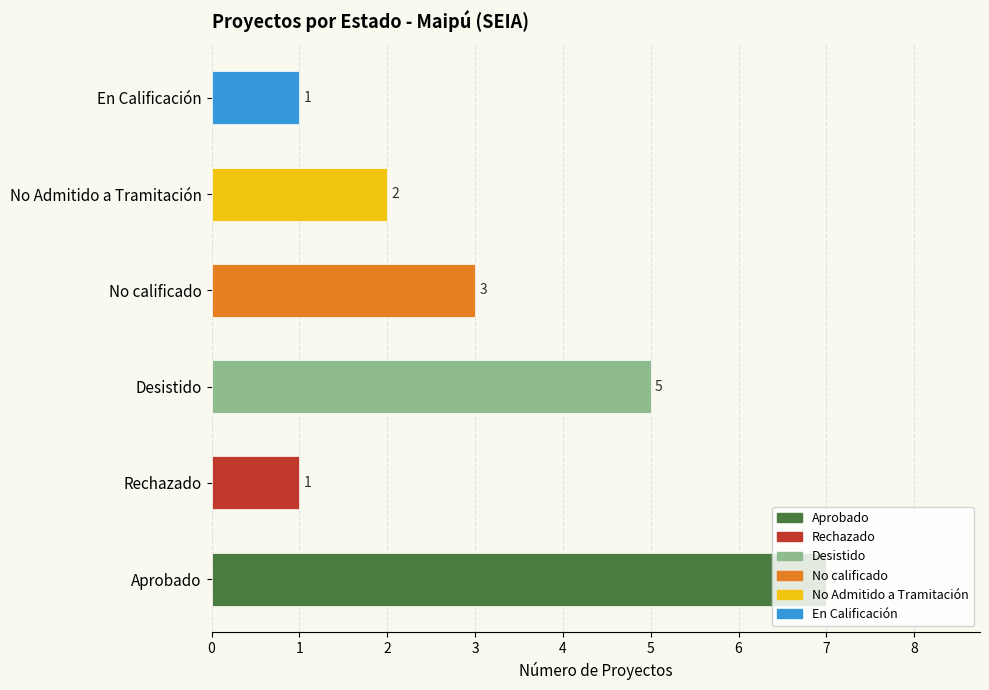

What is the smallest value displayed?

1